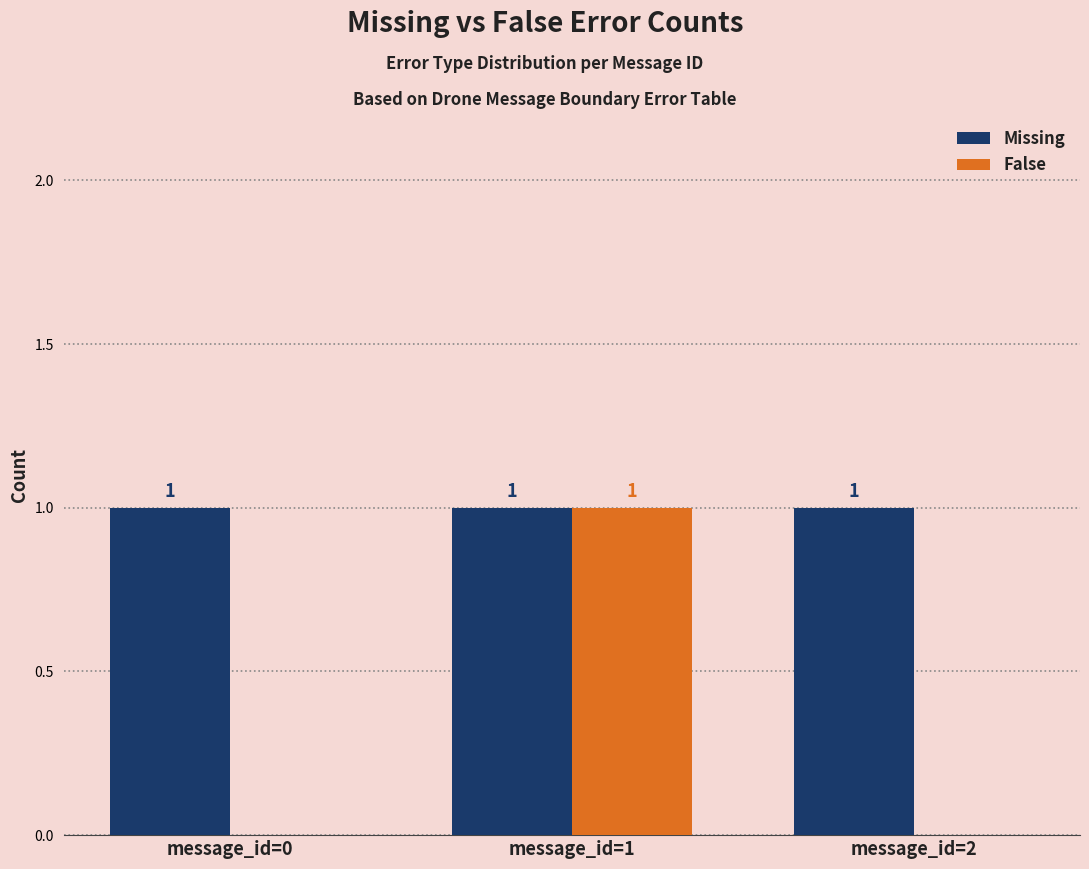

Which series has the widest spread of values?

False